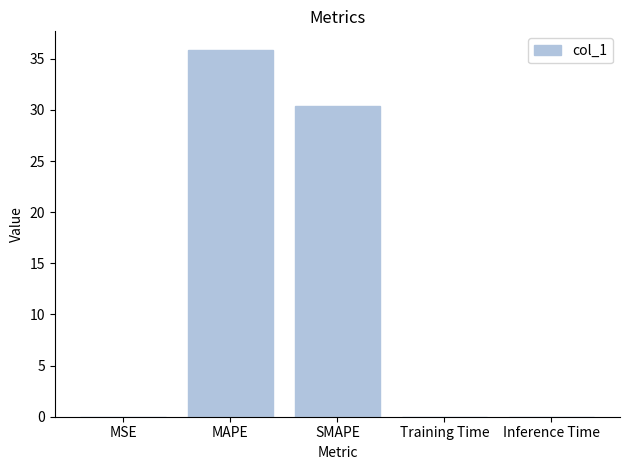

Between MSE and SMAPE, which is larger?

SMAPE